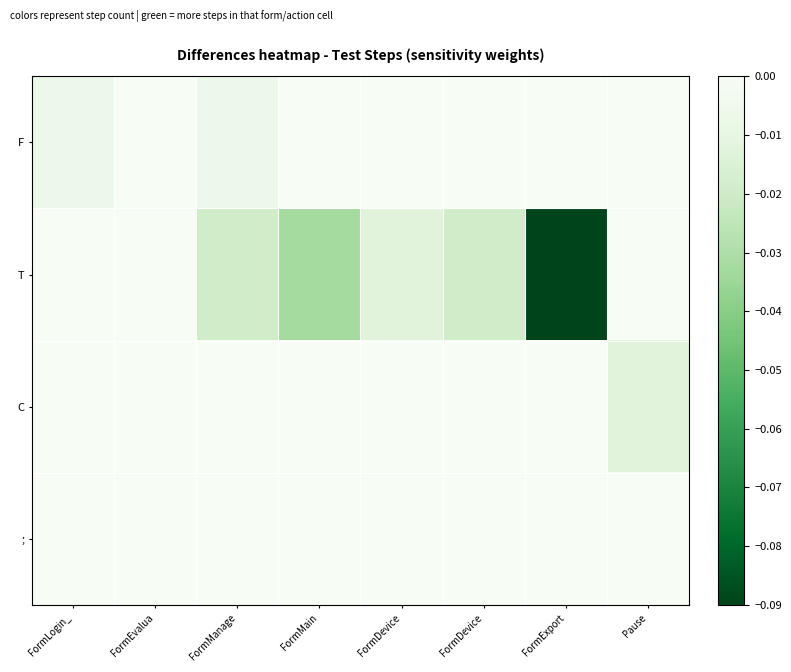

Rank the series at FormManage from highest to lowest value.

C, ;, F, T